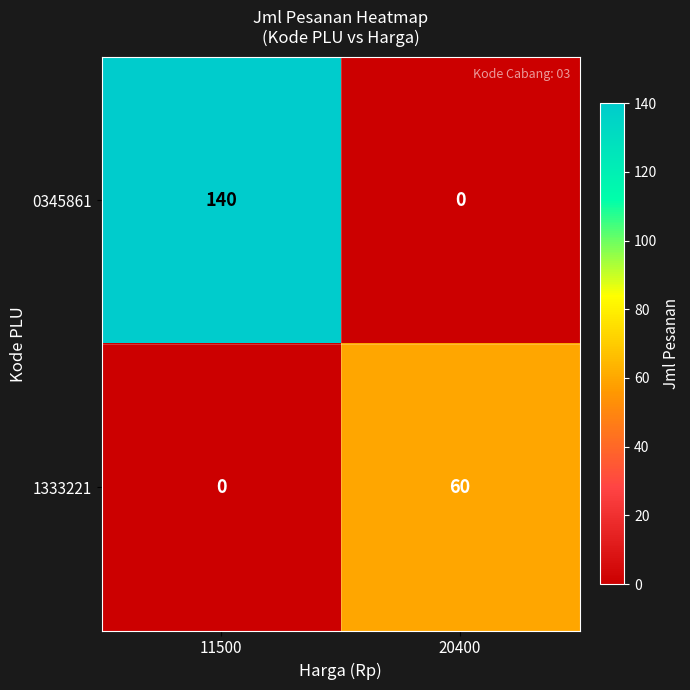

Reading left to right, list all the values displayed in this chart.

0345861: 11500=140	20400=0
1333221: 11500=0	20400=60